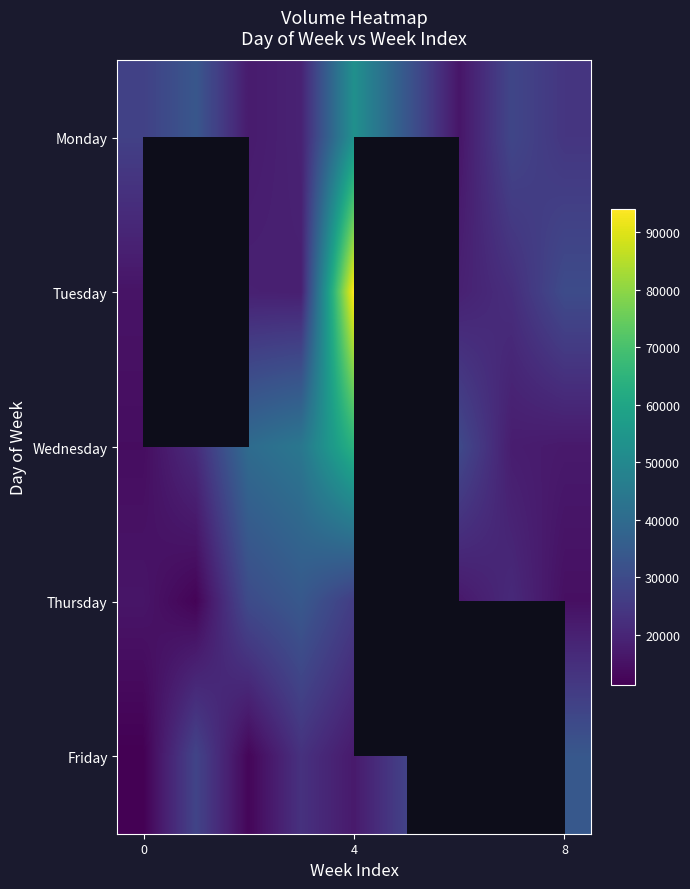

Is it true that Wednesday equals 14075.0 at 0?

True